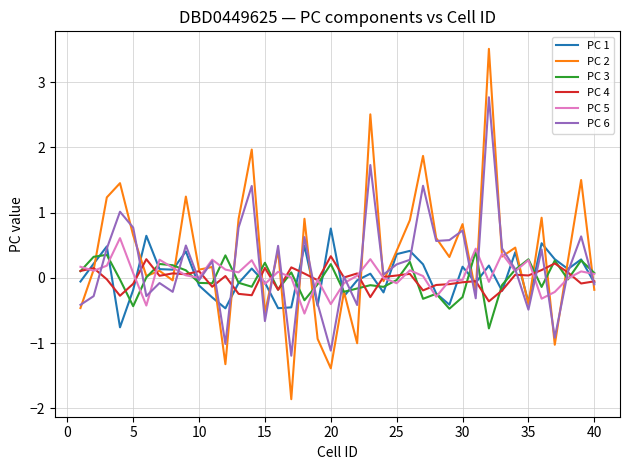

True or false: PC 1 and PC 6 cross at least once.

True